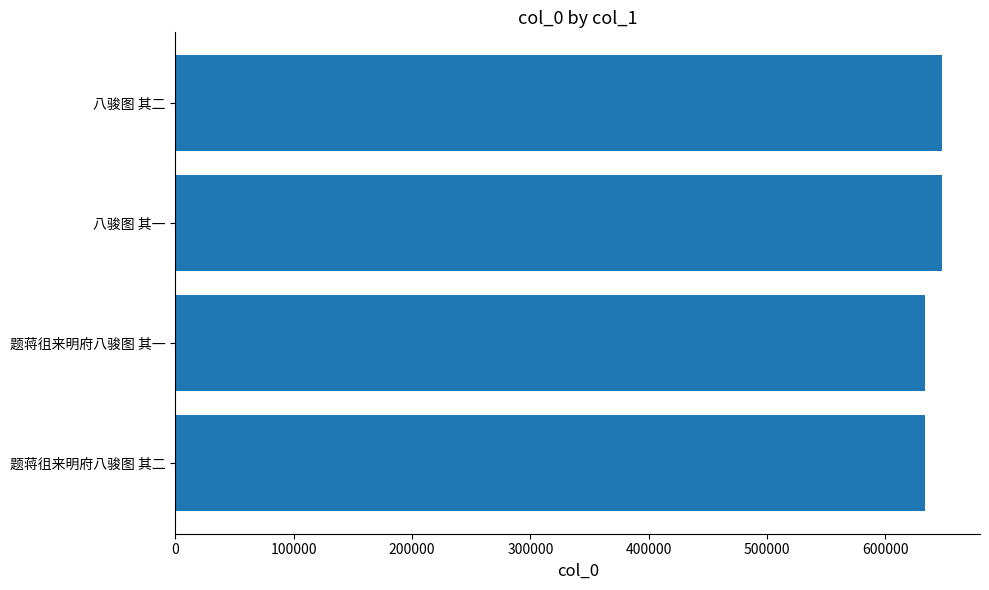

The chart shows a value of 633699 at 题蒋徂来明府八骏图 其二. True or false?

True